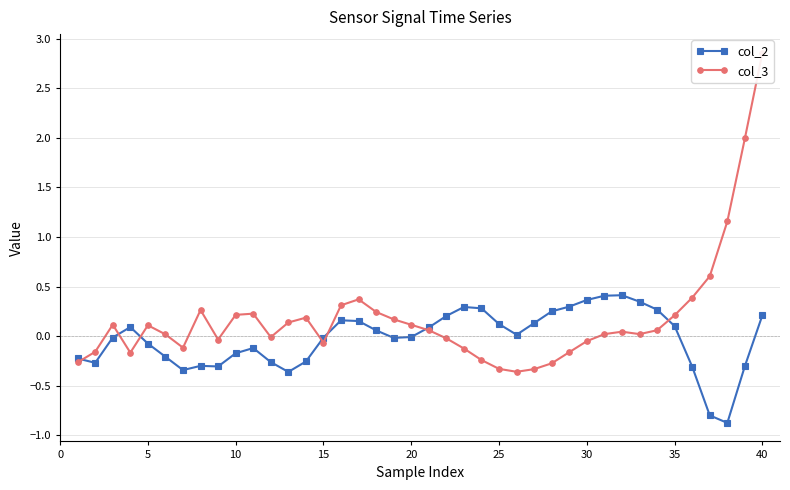

True or false: col_2 has a value of -0.0 at 20.

True